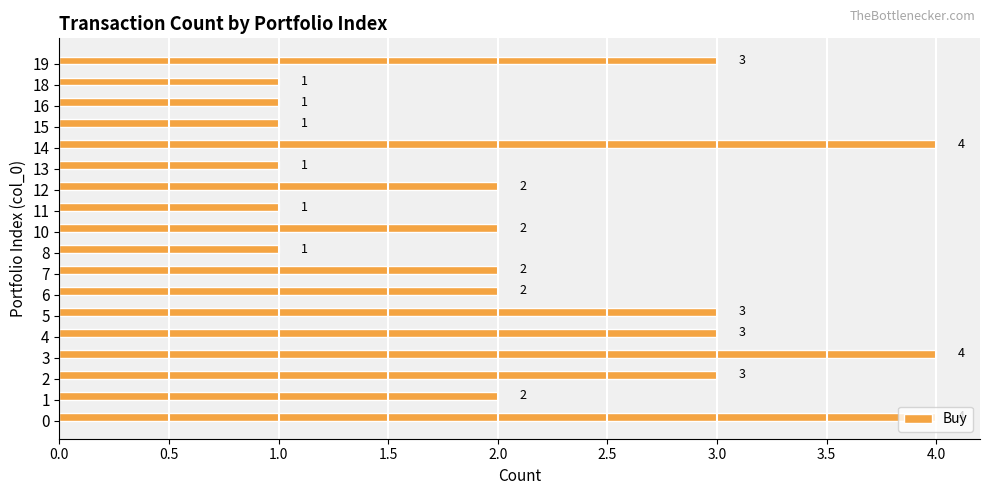

True or false: the data shows 2 at 12.

True